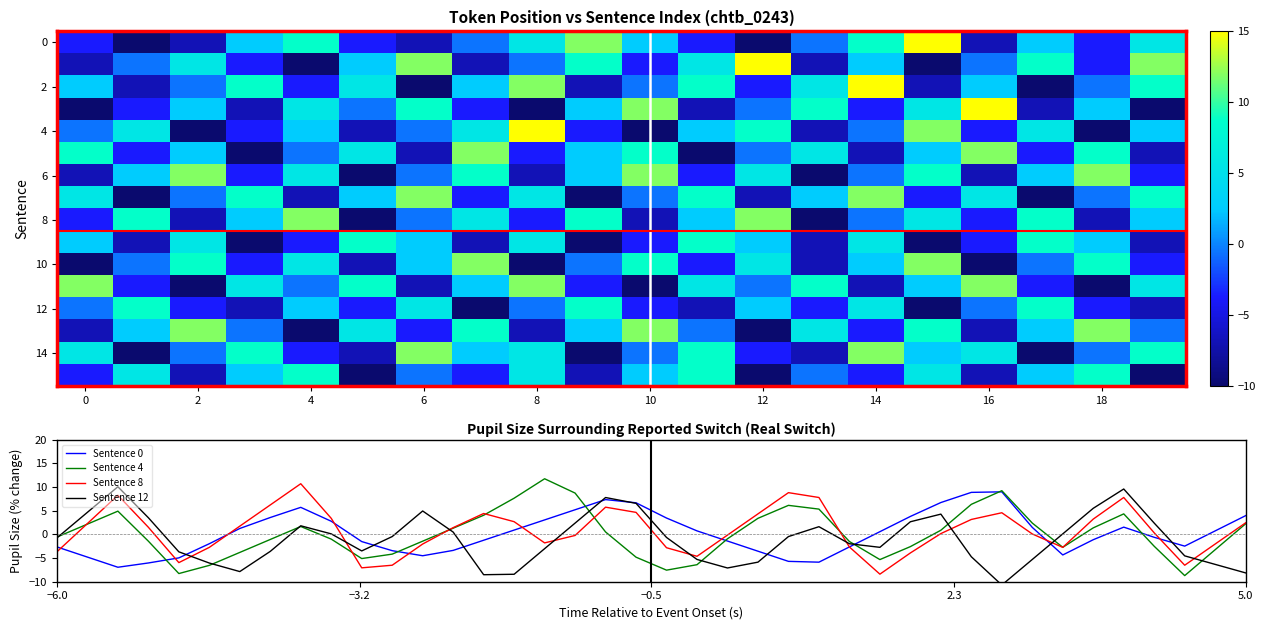

Rank the series at 19 from lowest to highest value.

3, 15, 5, 9, 12, 6, 10, 13, 4, 8, 0, 11, 2, 7, 14, 1